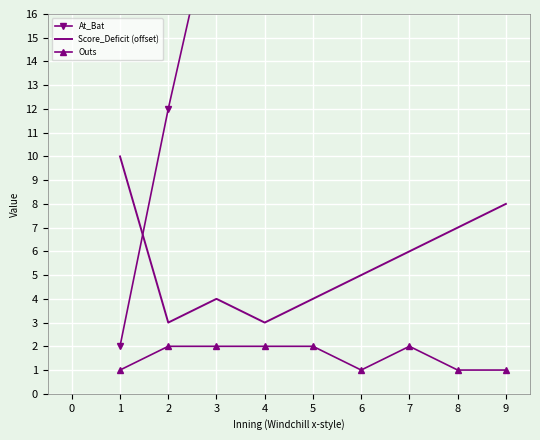

Rank the series at 2 from lowest to highest value.

Outs, Score_Deficit (offset), At_Bat